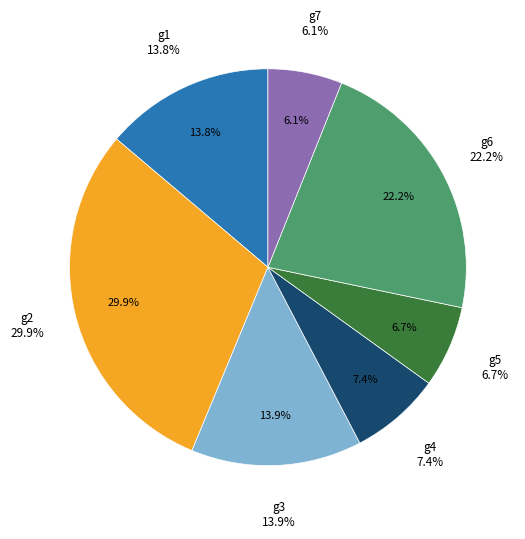

Rank the categories by value from highest to lowest.

g2, g6, g3, g1, g4, g5, g7